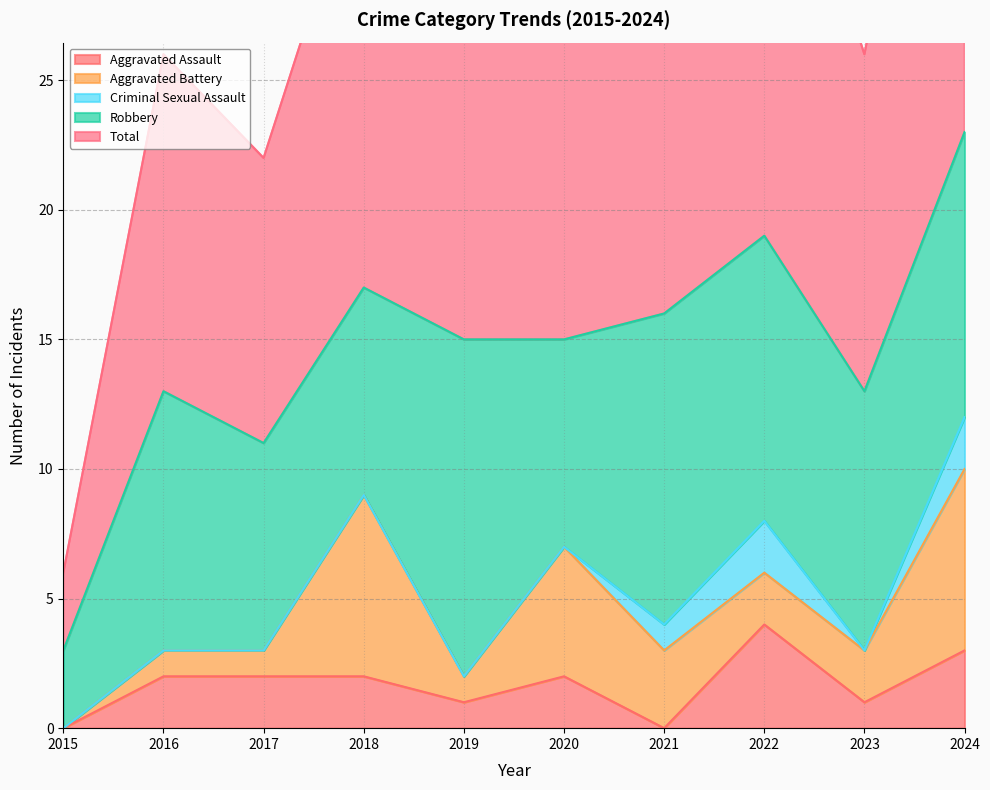

What is the difference between the highest and lowest values at 2021?

16